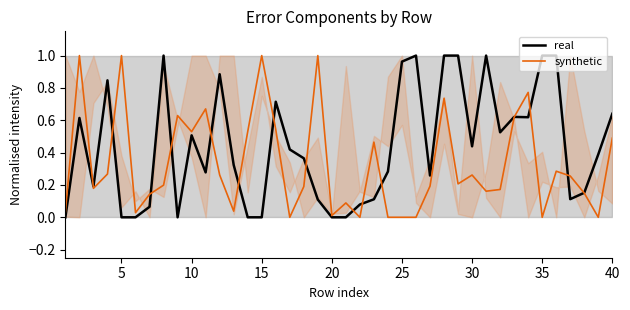

Rank the series by their average value, from highest to lowest.

real, synthetic